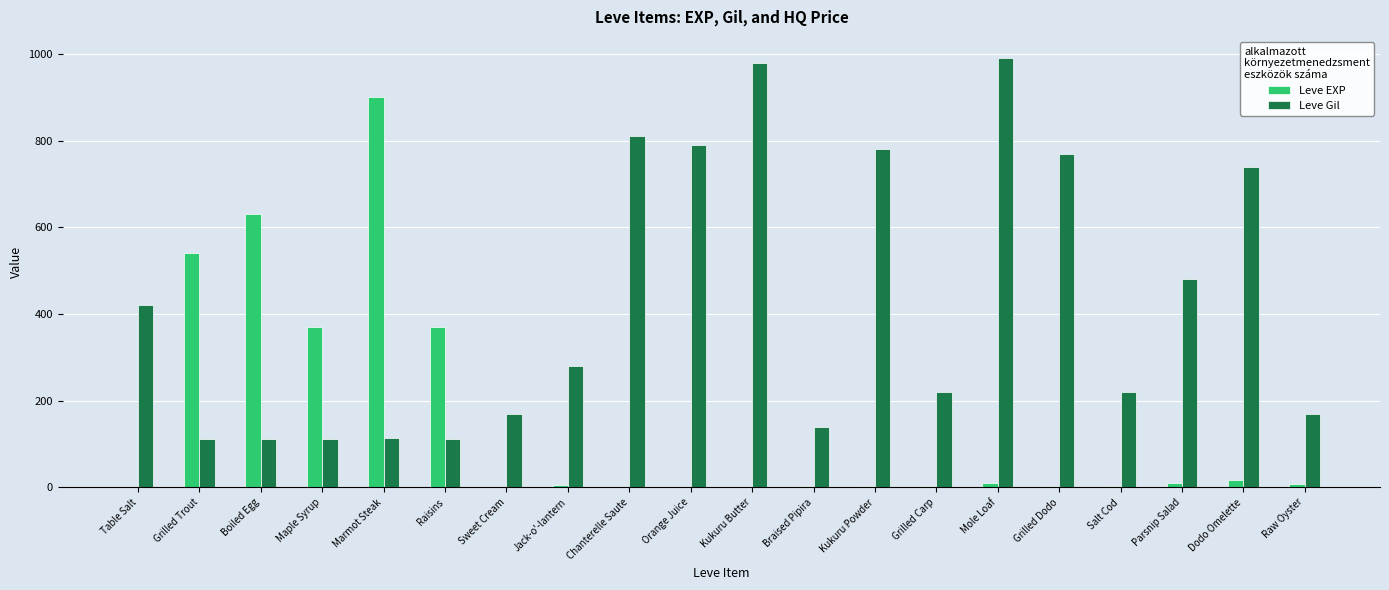

What are all the series names shown in the legend?

Leve EXP, Leve Gil